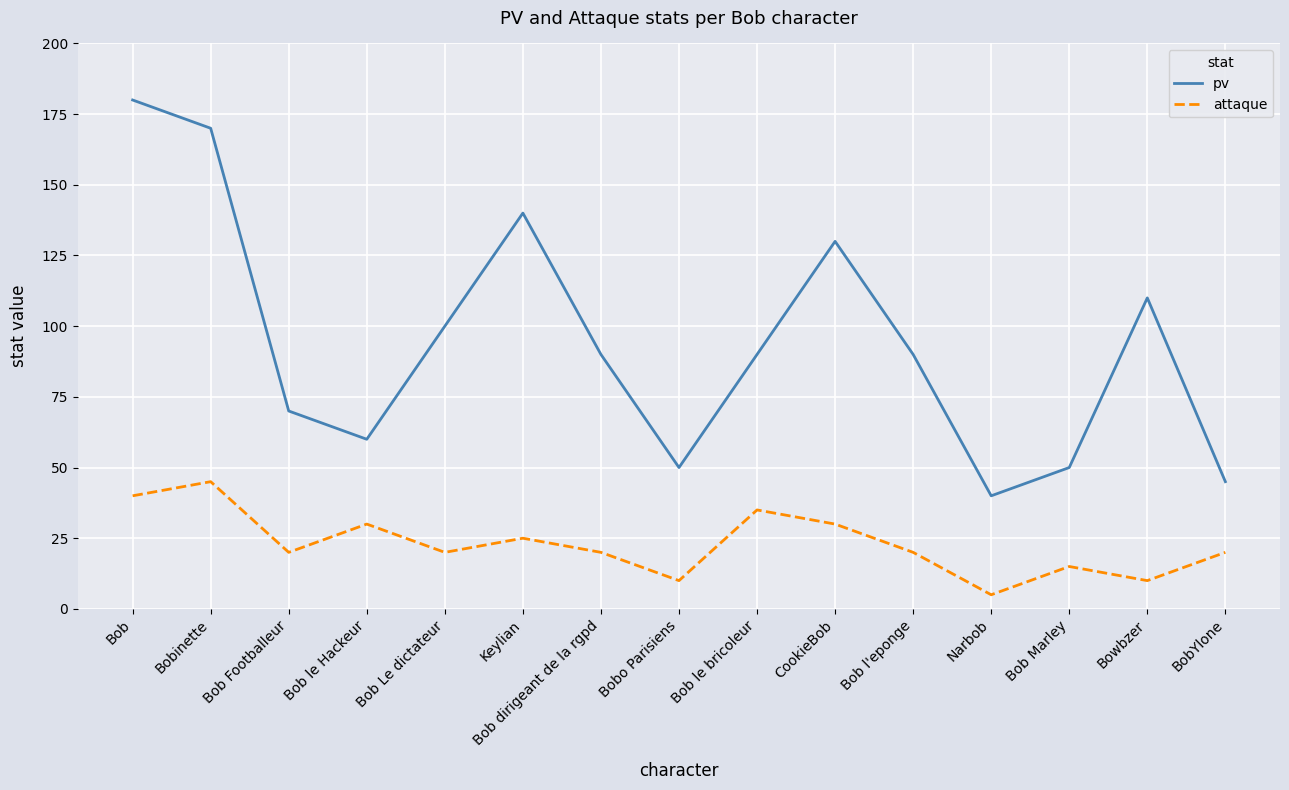

Where is the first local maximum for attaque?

Bobinette